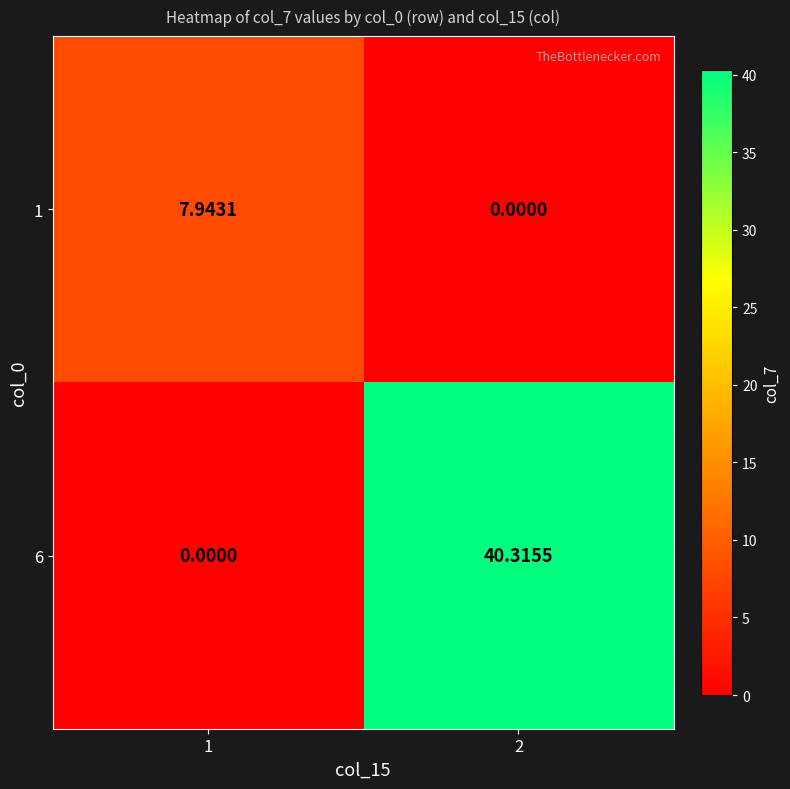

List the series in order of their peak value, highest first.

6, 1